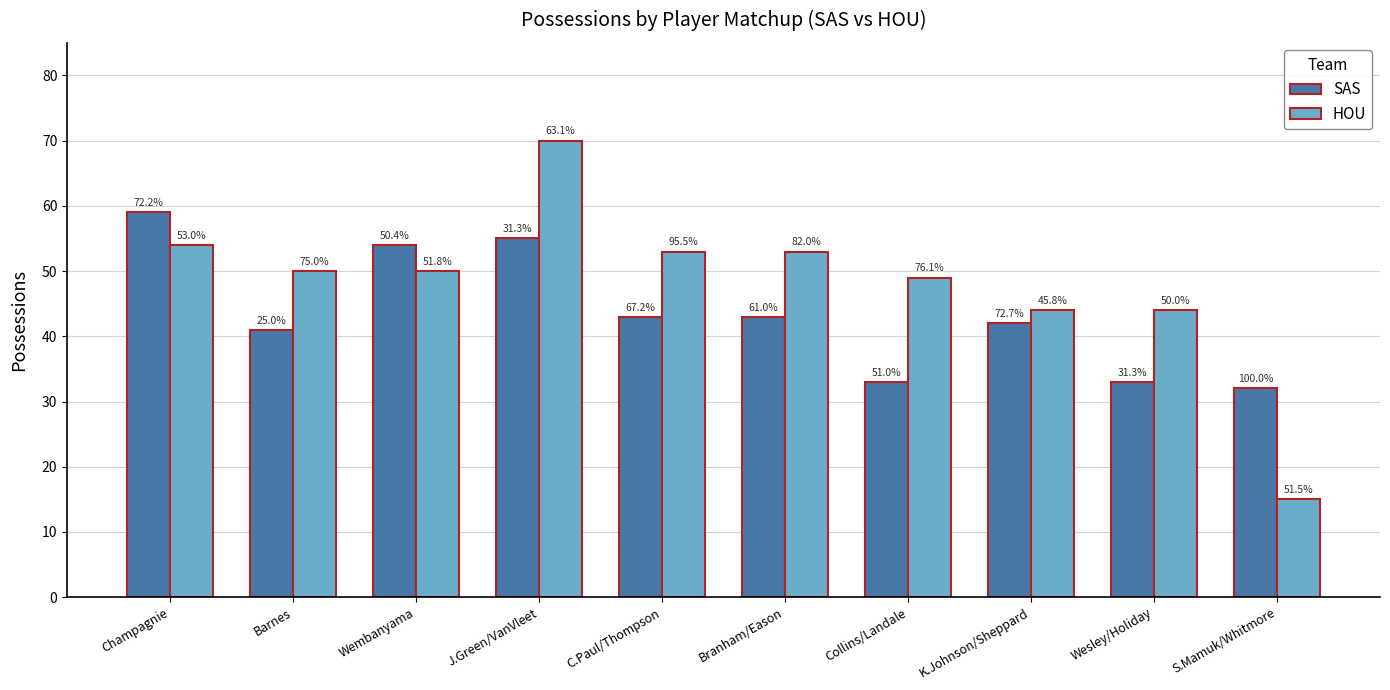

Rank the series by their maximum value, from highest to lowest.

HOU, SAS